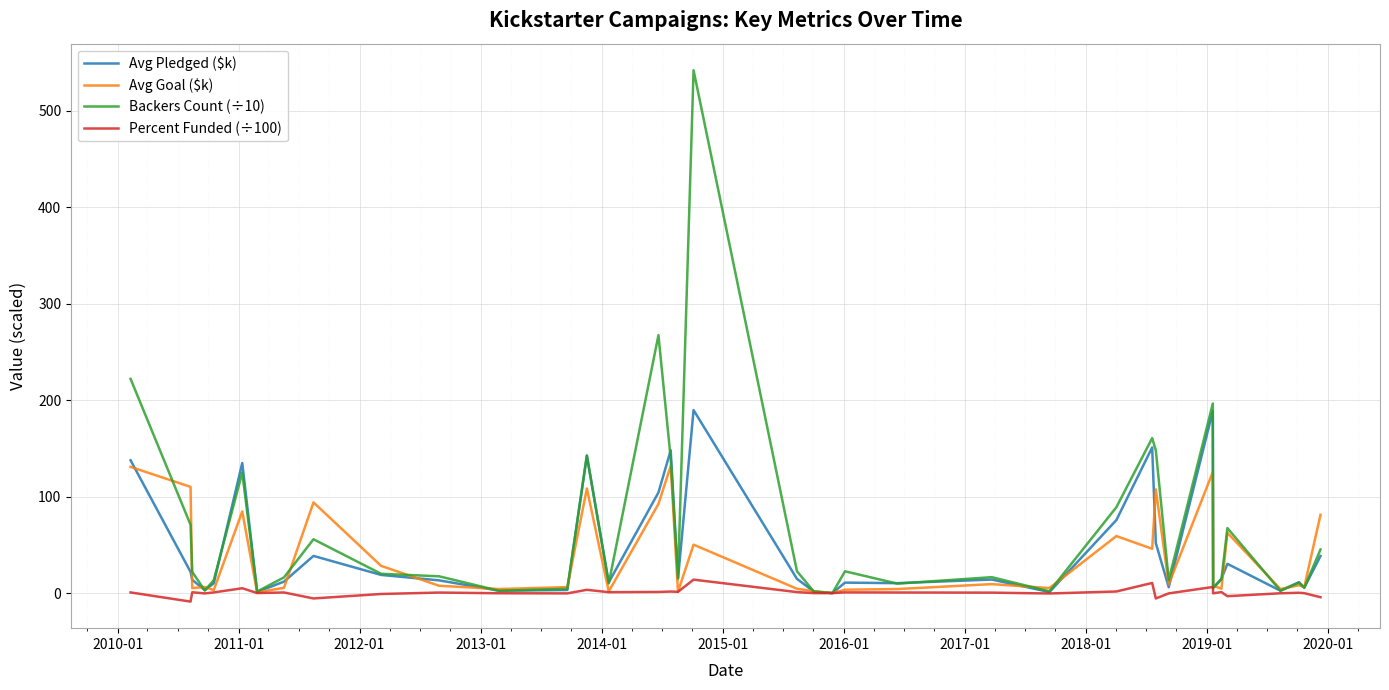

Which series has the largest range (max minus min)?

Backers Count (÷10)